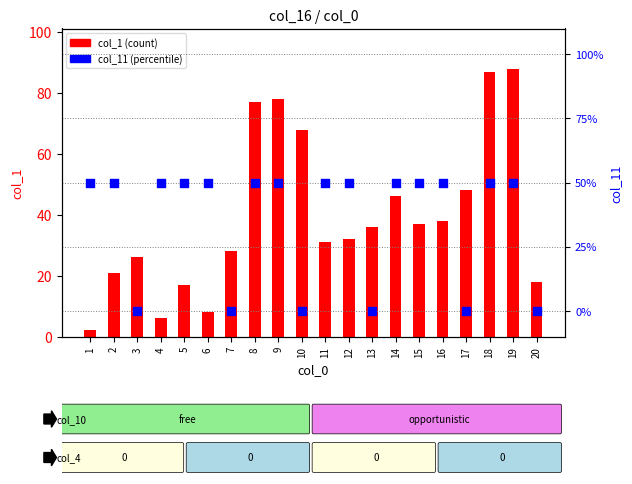

What is the total value across all series at 11?

31.5